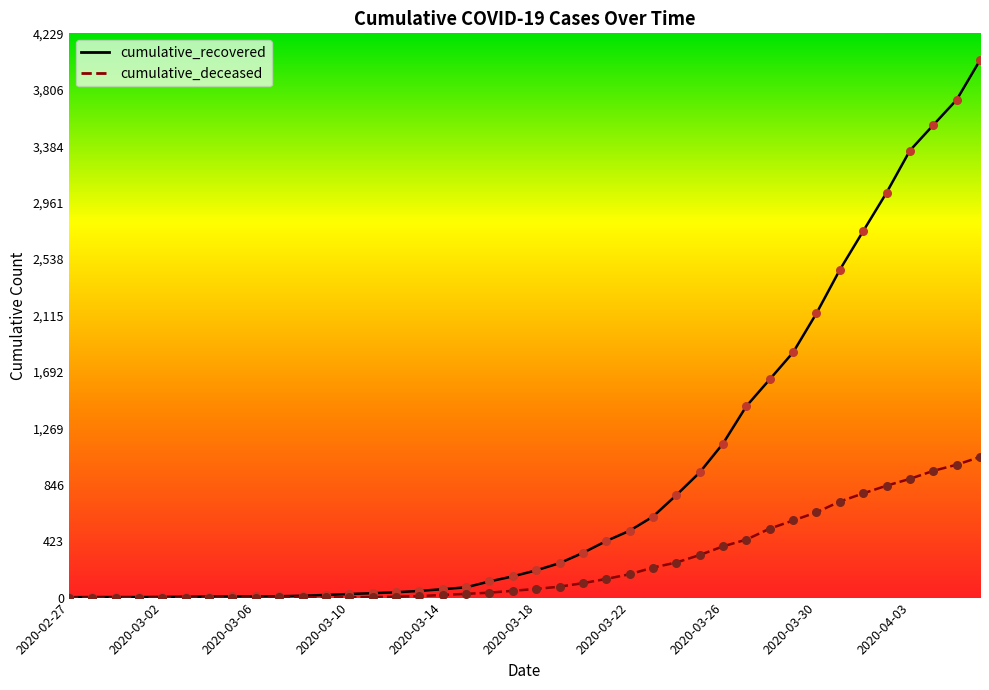

Is the value of cumulative_deceased at 22 greater than the value of cumulative_recovered at 2020-02-27?

Yes